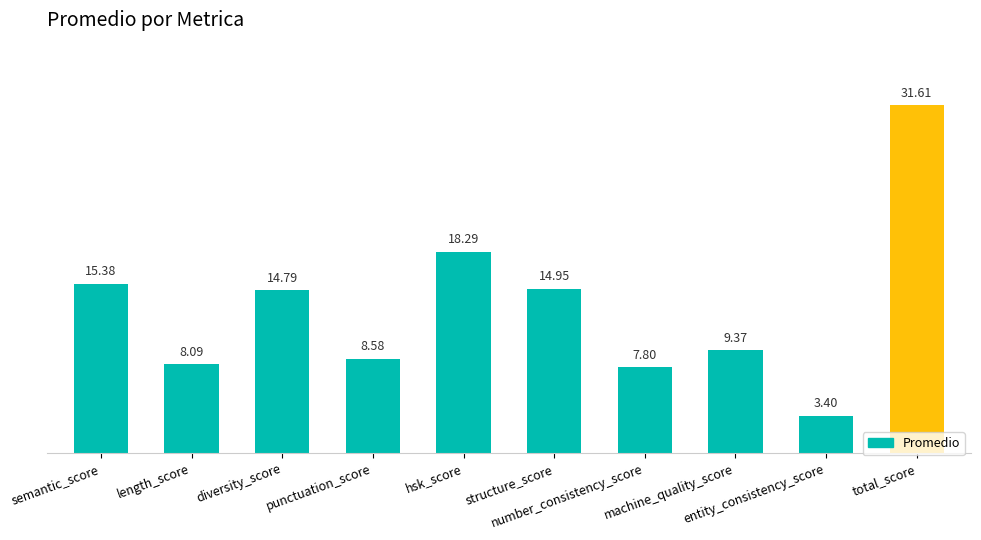

How many bars are there in total?

10